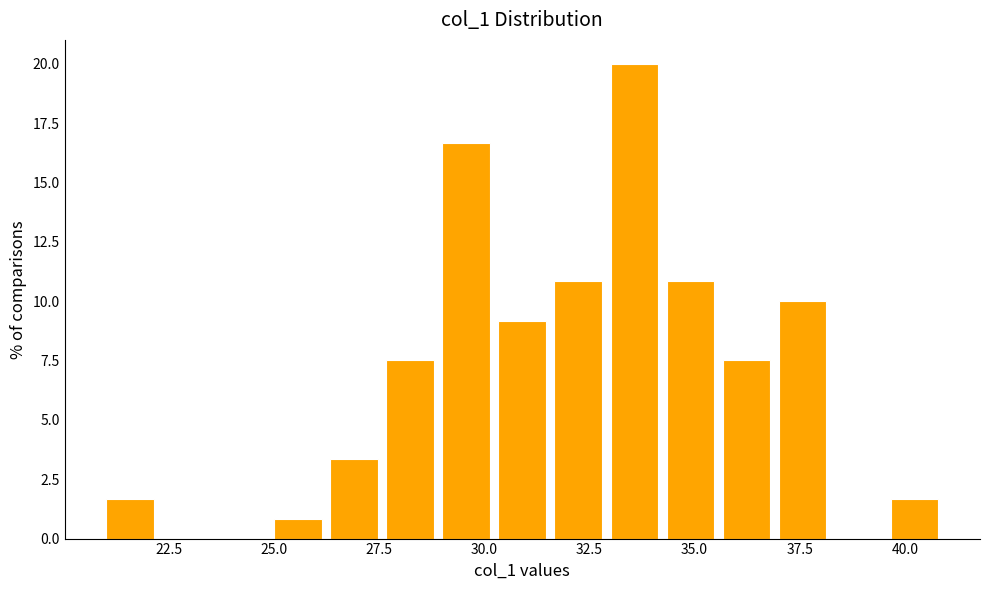

Around what value on the x-axis is the tallest bar? Give the approximate position of its centre, as read against the axis.

33.5